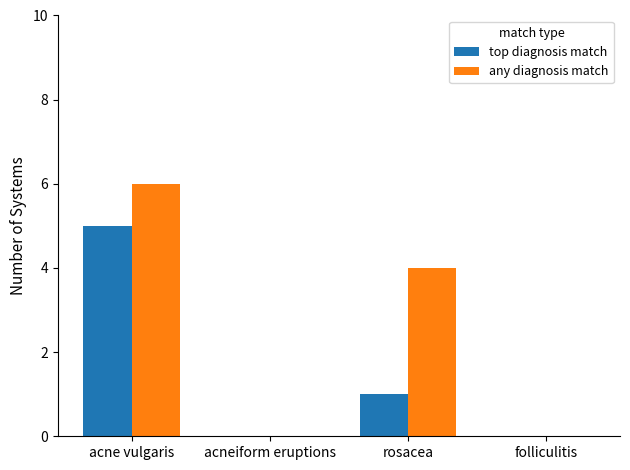

What is the sum of all top diagnosis match values?

6